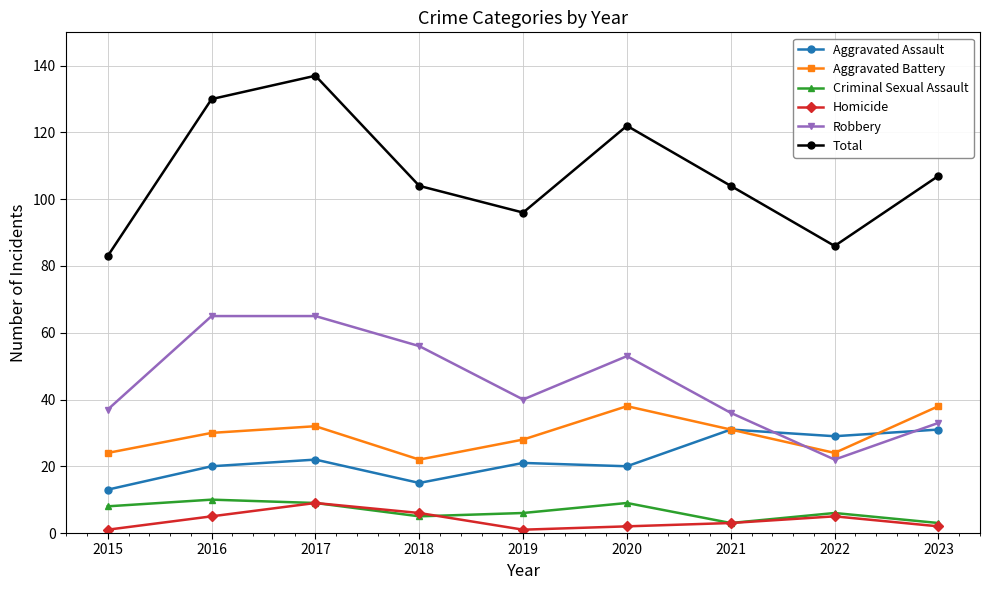

Where do Aggravated Assault and Robbery first cross each other?

2021 and 2022